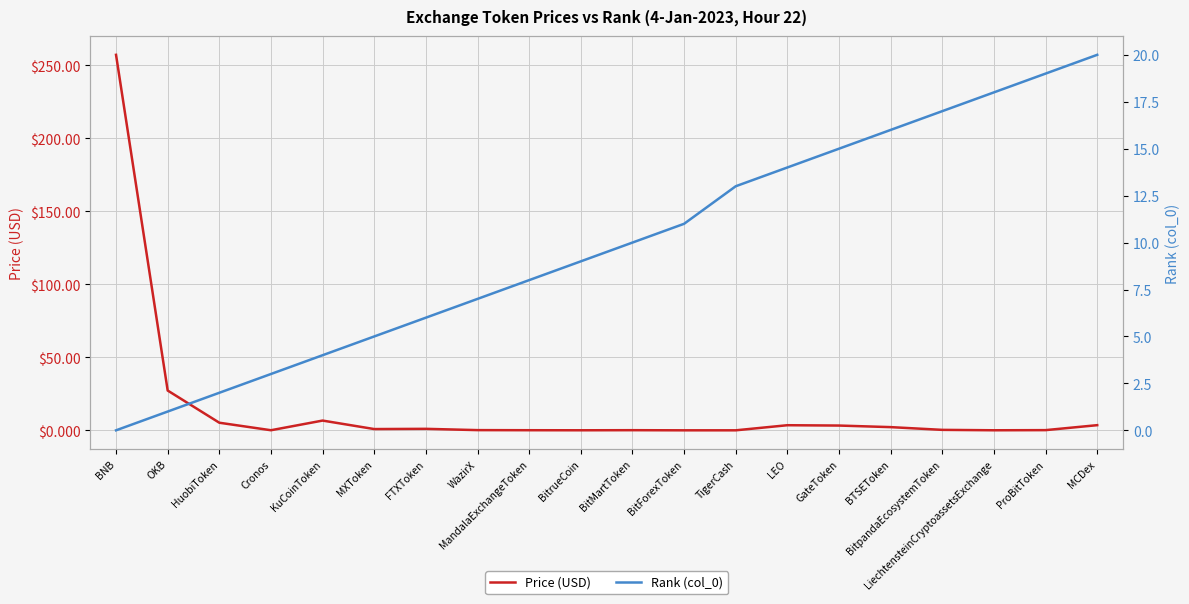

True or false: Rank (col_0) has more than 1 points higher than both neighbors.

False